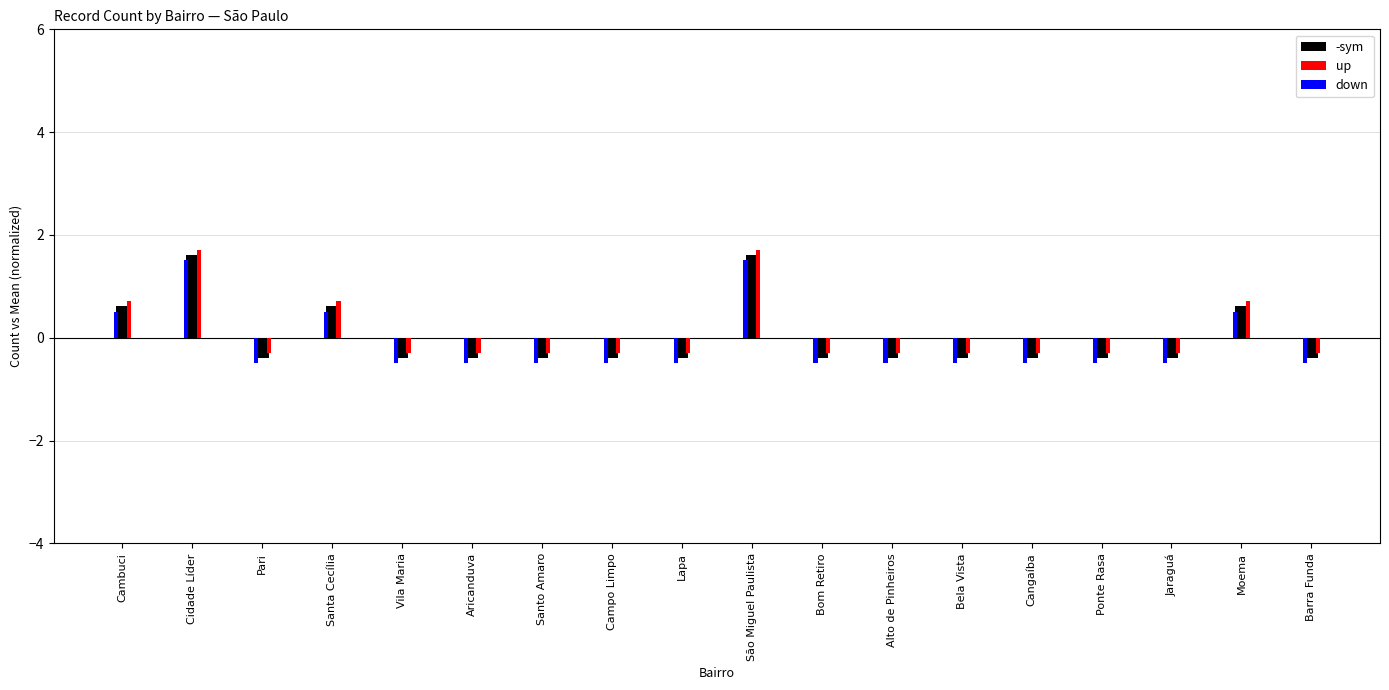

Reading left to right, extract all data points from this chart.

-sym: Cambuci=0.6	Cidade Líder=1.6	Pari=-0.4	Santa Cecília=0.6	Vila Maria=-0.4	Aricanduva=-0.4	Santo Amaro=-0.4	Campo Limpo=-0.4	Lapa=-0.4	São Miguel Paulista=1.6	Bom Retiro=-0.4	Alto de Pinheiros=-0.4	Bela Vista=-0.4	Cangaíba=-0.4	Ponte Rasa=-0.4	Jaraguá=-0.4	Moema=0.6	Barra Funda=-0.4
up: Cambuci=0.7	Cidade Líder=1.7	Pari=-0.3	Santa Cecília=0.7	Vila Maria=-0.3	Aricanduva=-0.3	Santo Amaro=-0.3	Campo Limpo=-0.3	Lapa=-0.3	São Miguel Paulista=1.7	Bom Retiro=-0.3	Alto de Pinheiros=-0.3	Bela Vista=-0.3	Cangaíba=-0.3	Ponte Rasa=-0.3	Jaraguá=-0.3	Moema=0.7	Barra Funda=-0.3
down: Cambuci=0.5	Cidade Líder=1.5	Pari=-0.5	Santa Cecília=0.5	Vila Maria=-0.5	Aricanduva=-0.5	Santo Amaro=-0.5	Campo Limpo=-0.5	Lapa=-0.5	São Miguel Paulista=1.5	Bom Retiro=-0.5	Alto de Pinheiros=-0.5	Bela Vista=-0.5	Cangaíba=-0.5	Ponte Rasa=-0.5	Jaraguá=-0.5	Moema=0.5	Barra Funda=-0.5